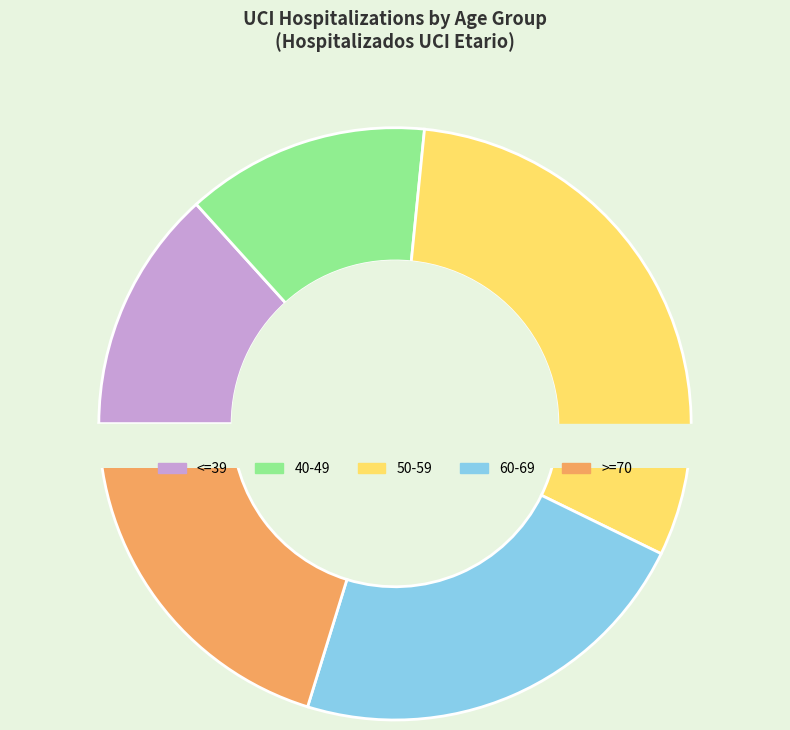

The <=39 slice represents 6% of the pie. True or false?

False